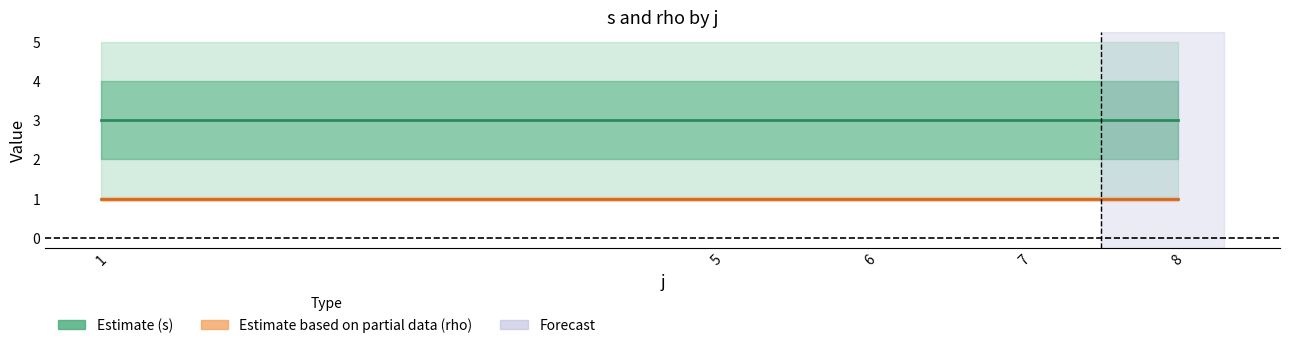

Rank the series by their average value, from highest to lowest.

s_by_j, rho_by_j